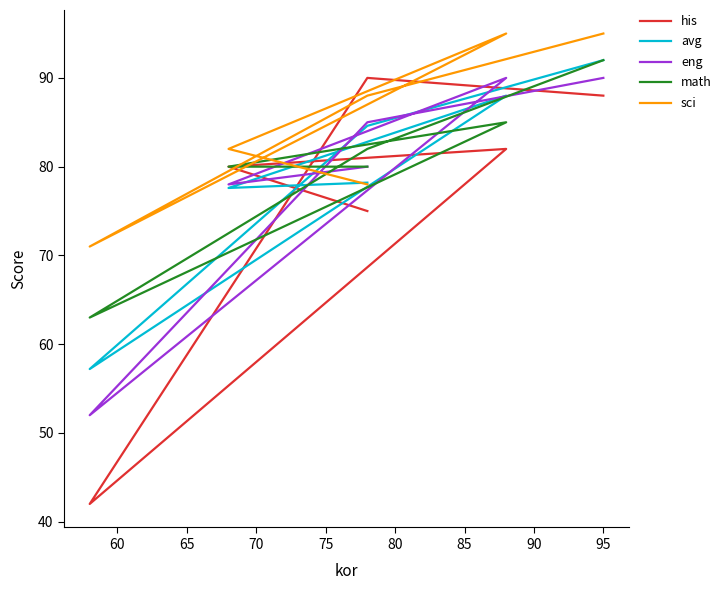

Does the chart display data point markers on the line(s)?

No